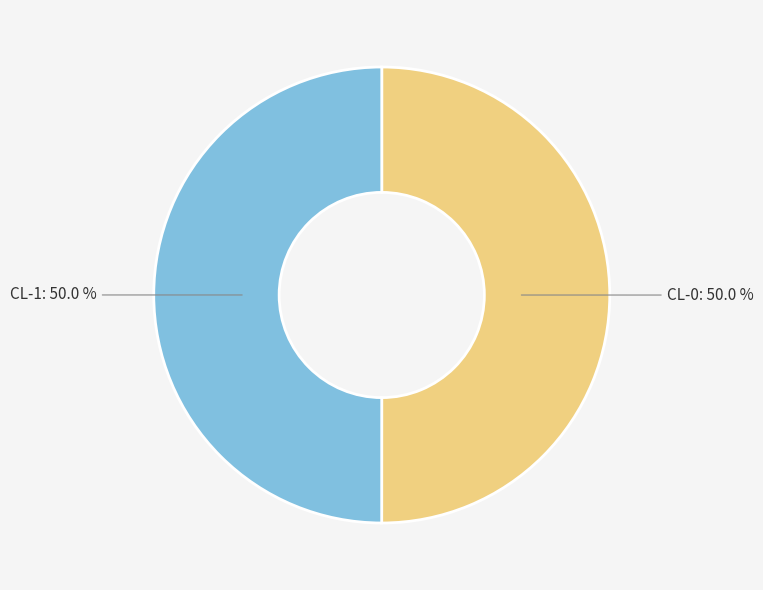

What percentage do CL-0 and CL-1 together represent?

100.0%